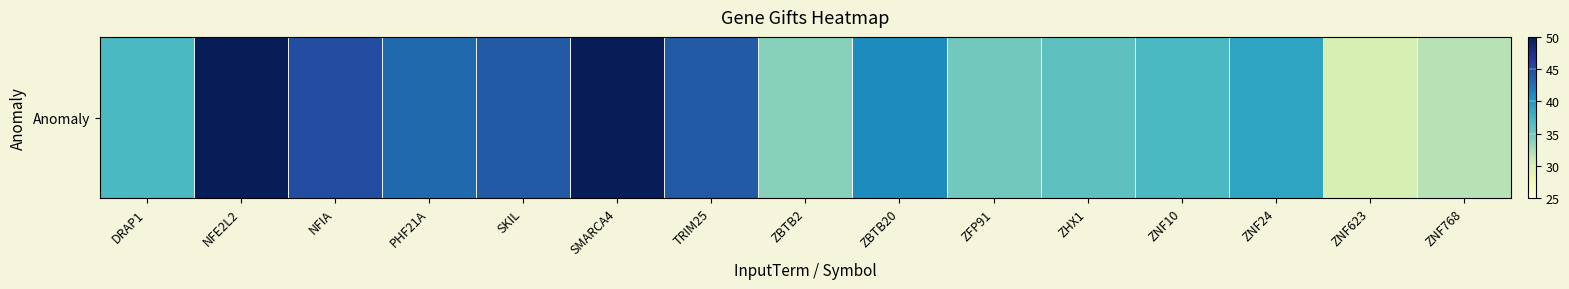

Where is the data nearest to the value 40?

ZBTB20